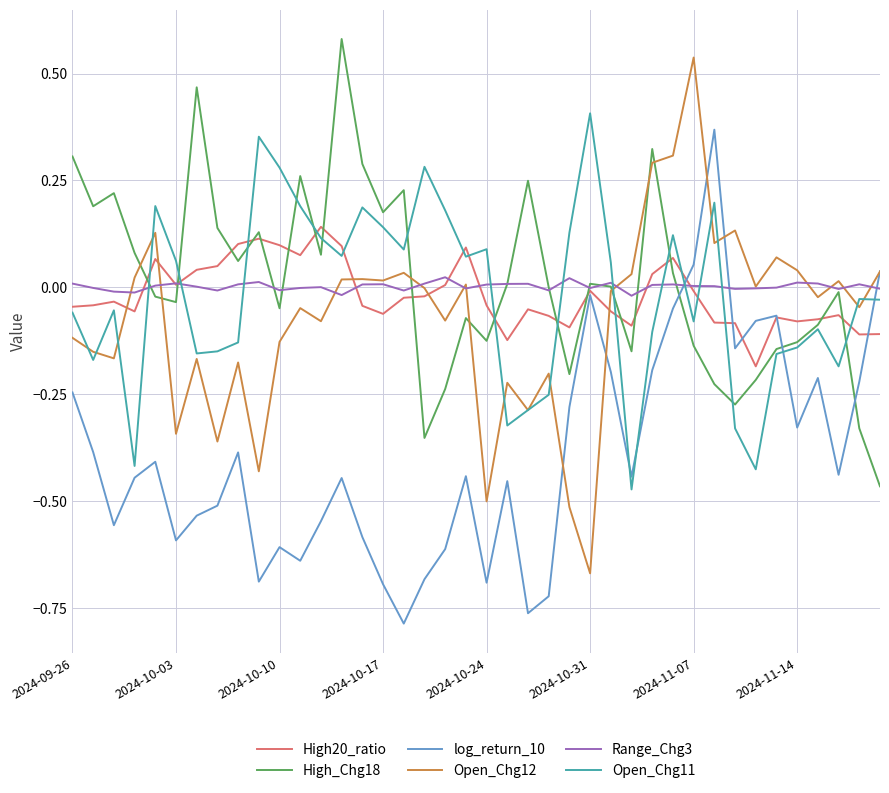

Does the chart display data point markers on the line(s)?

No